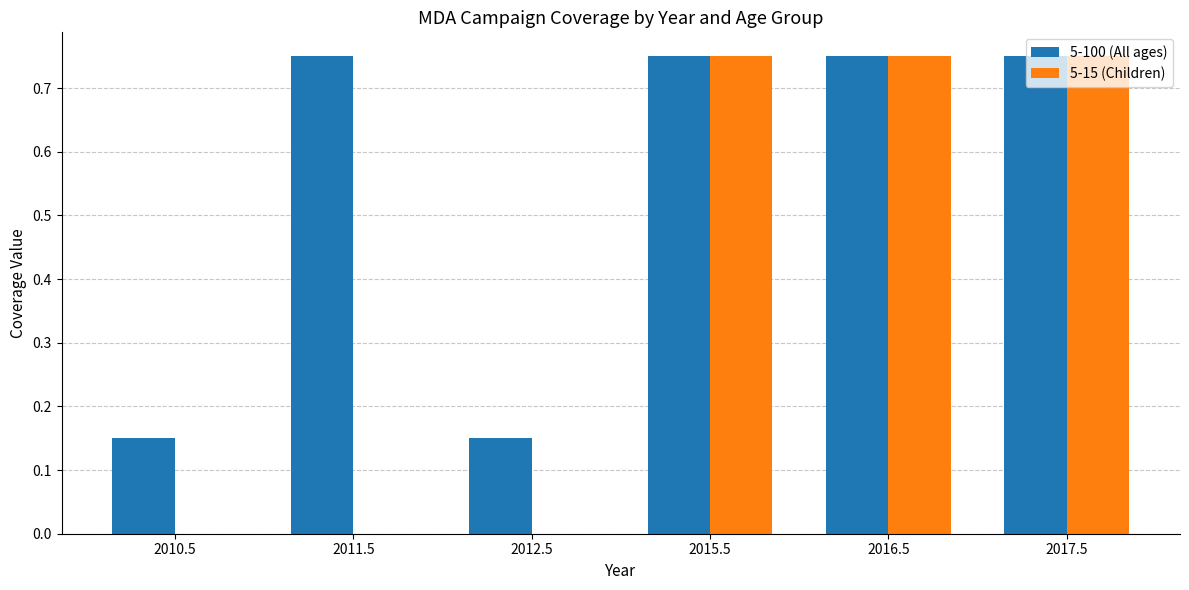

What is the sum of all 5-100 (All ages) values?

3.3